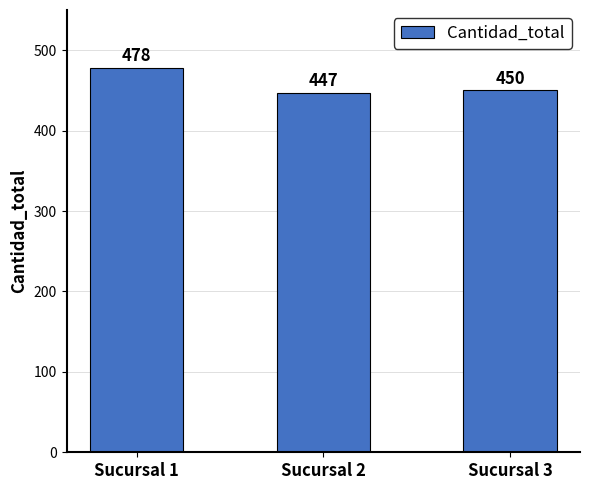

Rank the categories by value from highest to lowest.

Sucursal 1, Sucursal 3, Sucursal 2